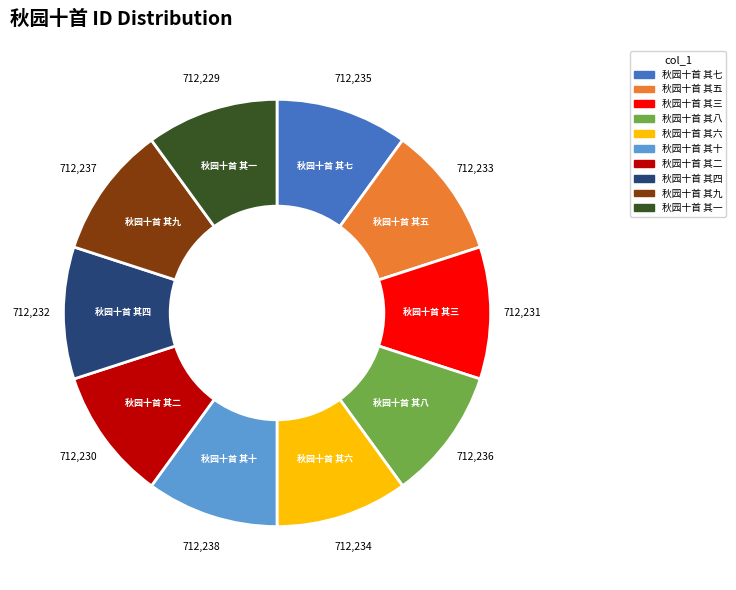

Do 秋园十首 其四 and 秋园十首 其十 together represent more than half of the pie?

No